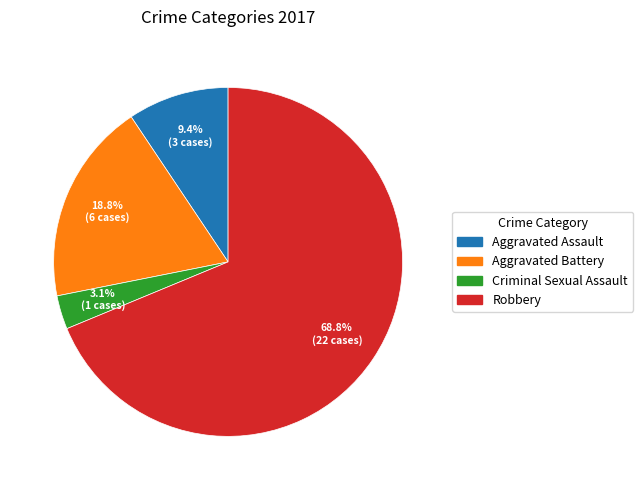

Does Robbery represent more than half of the total?

Yes